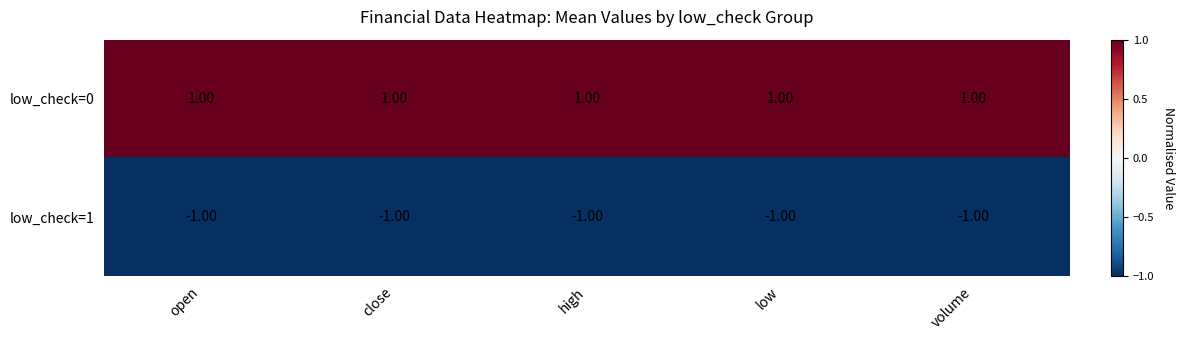

What is the difference between the highest and lowest values at volume?

2